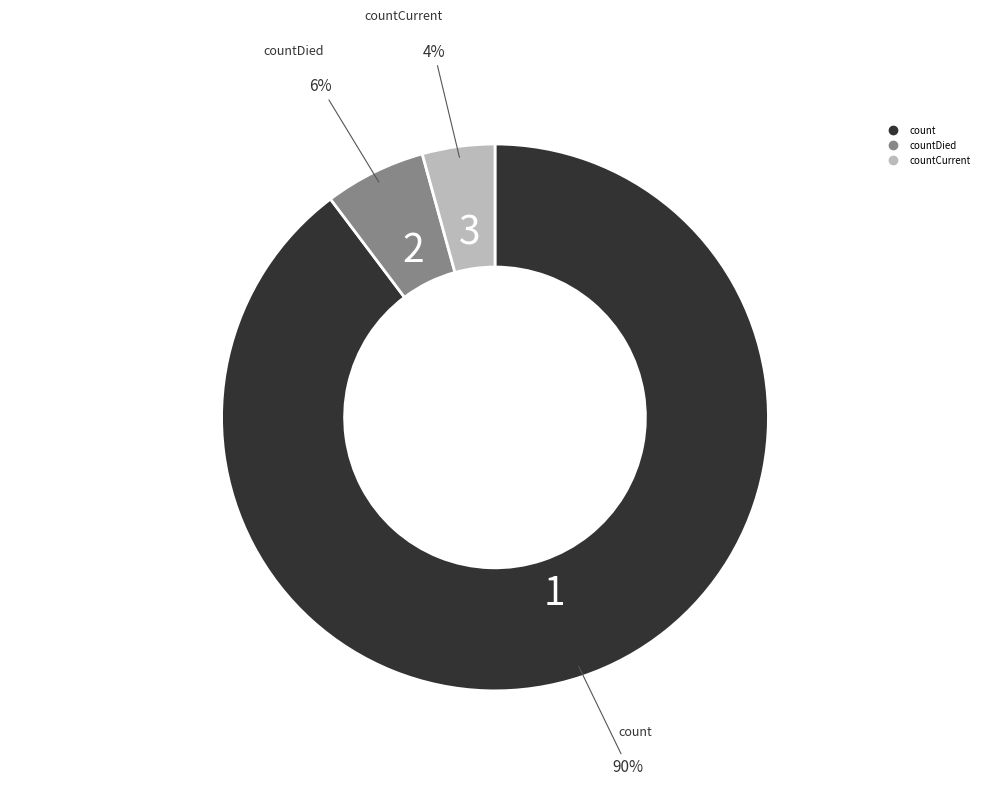

To the nearest percent, what is the average slice percentage?

33%